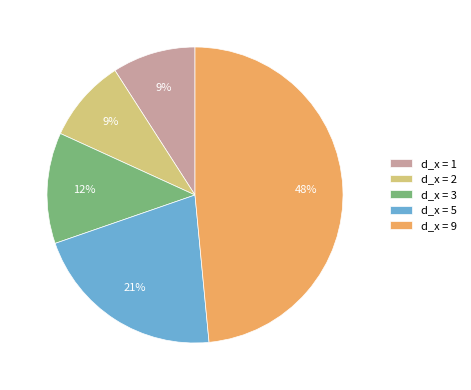

Combined, do d_x = 1 and d_x = 2 account for over 50%?

No